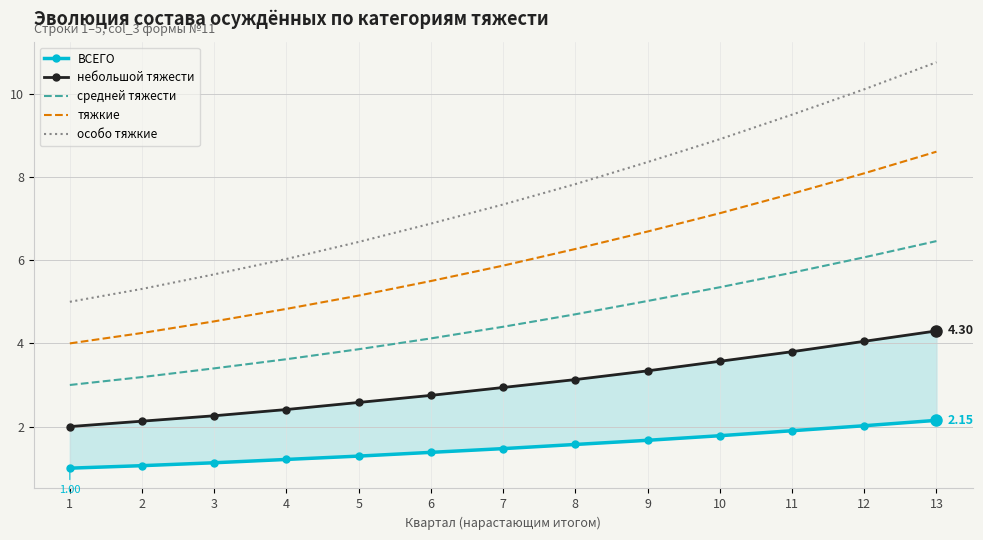

True or false: тяжкие and небольшой тяжести intersect in this chart.

False